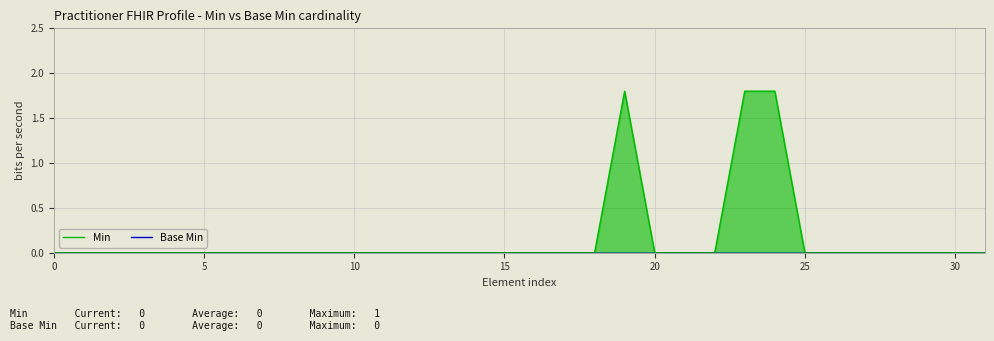

How many lines are shown in the chart?

2